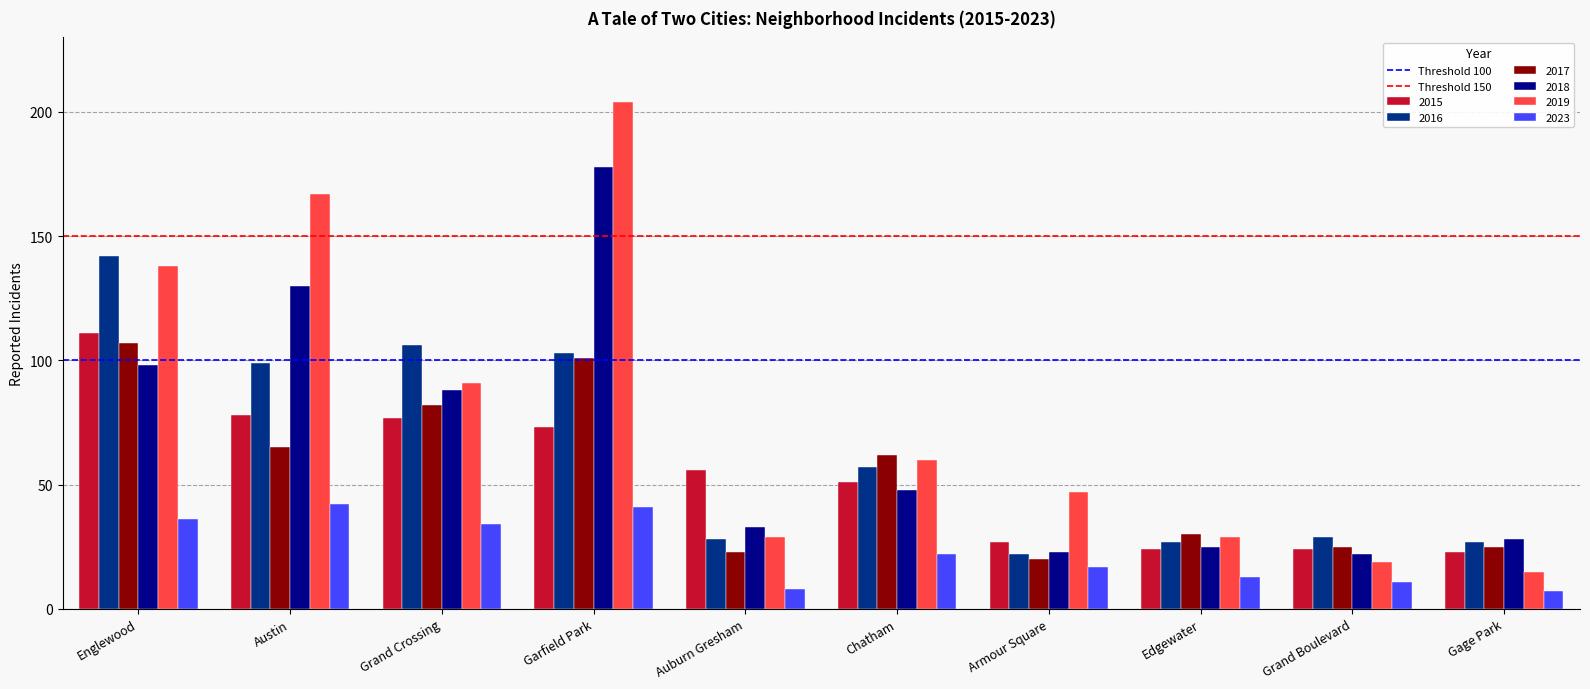

What is the label of the 2nd bar from the right?

Grand Boulevard